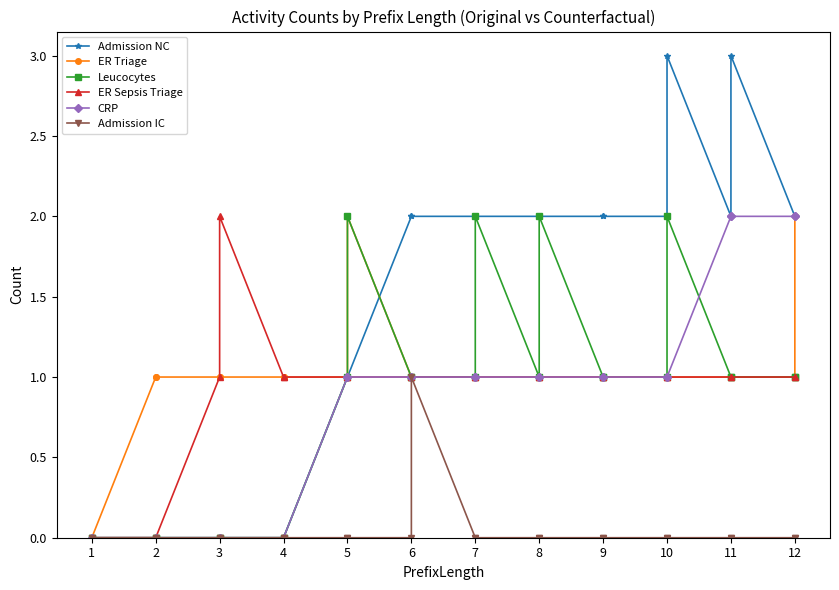

Is it true that Admission IC equals 0 at 1?

False